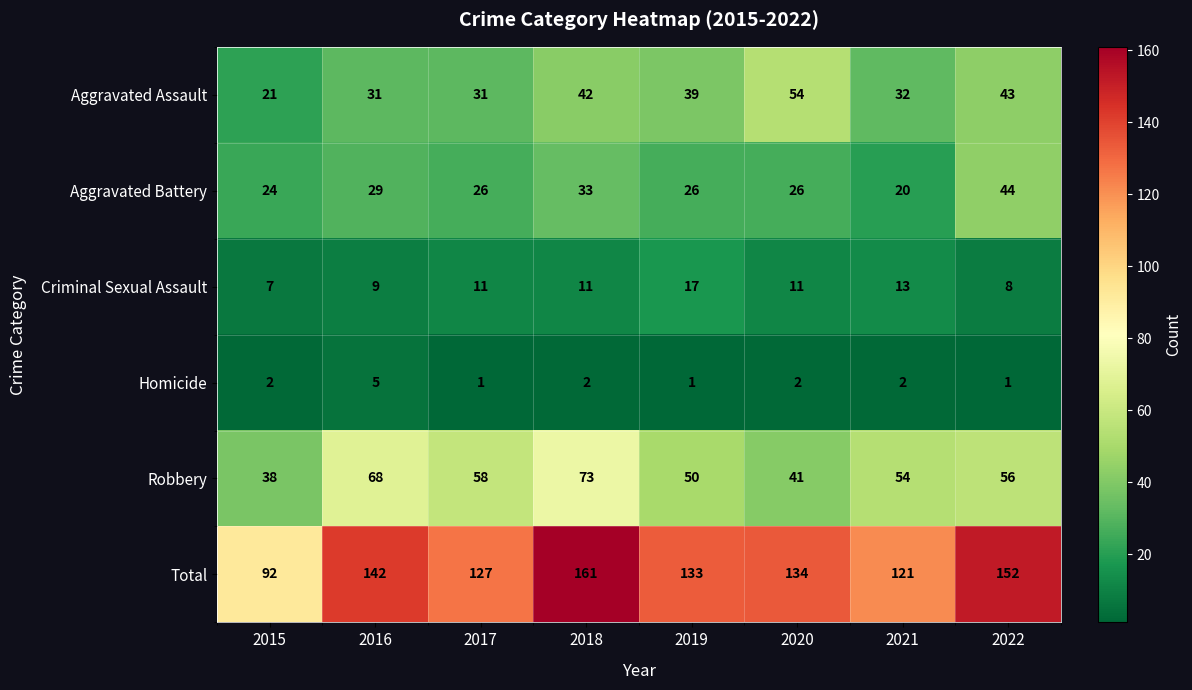

Between 2016 and 2022, which series saw the biggest shift?

Aggravated Battery